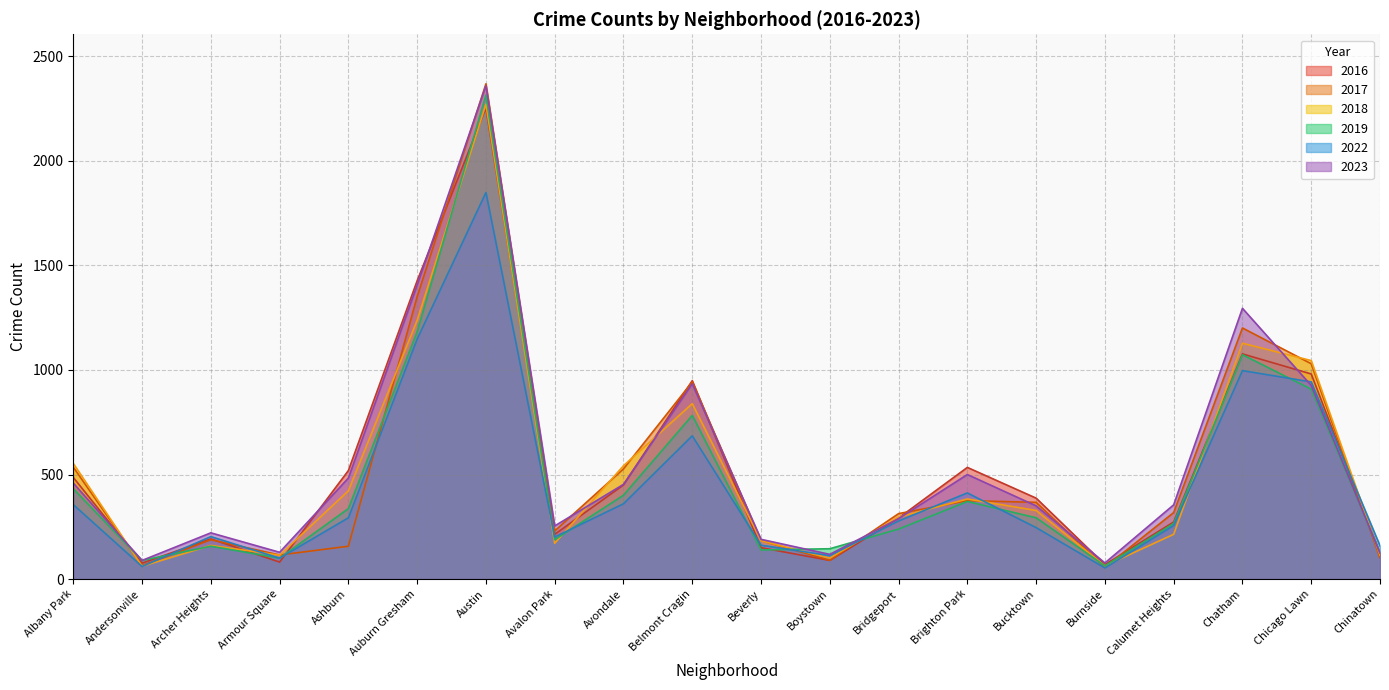

At which category does 2016 reach its first local peak?

Archer Heights